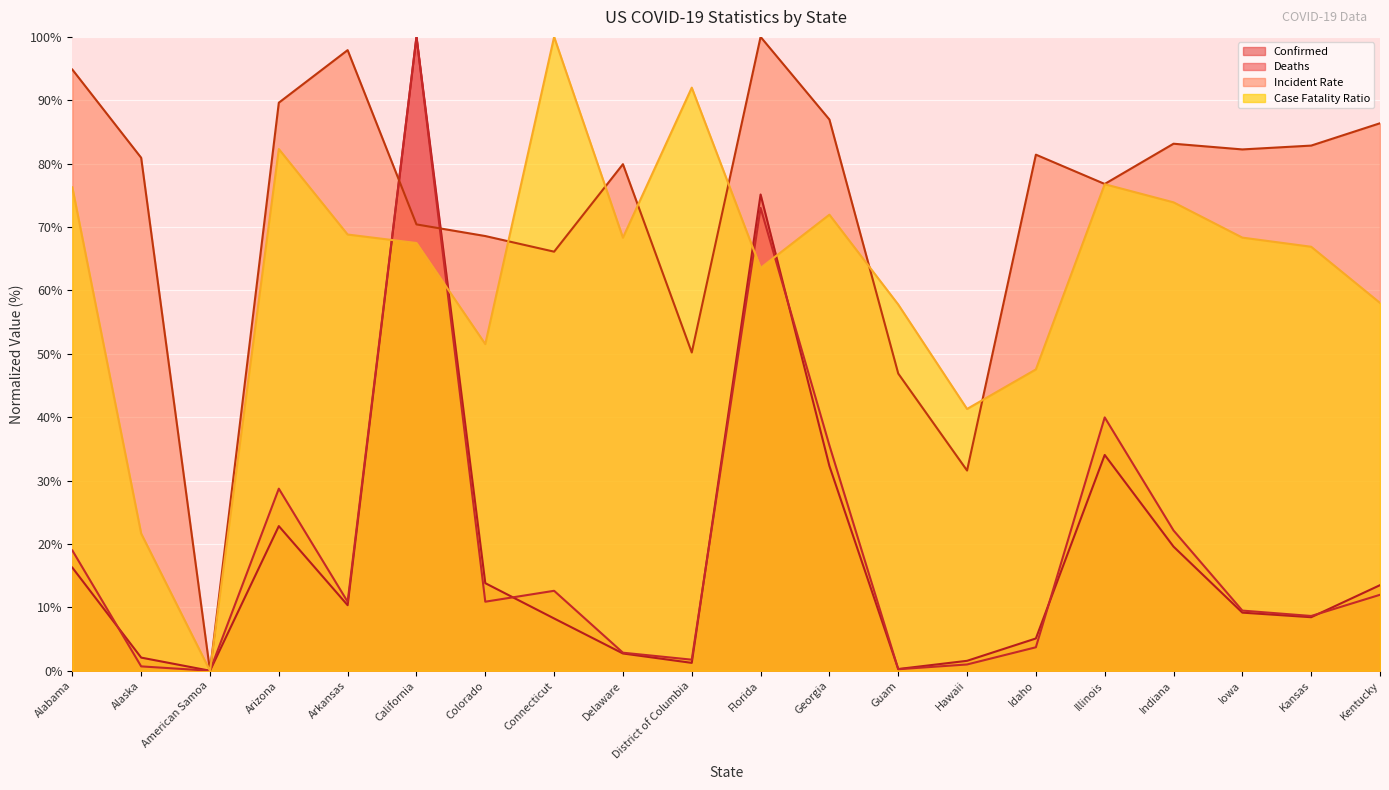

What is the difference between the maximum and minimum values in the Case_Fatality_Ratio series?

100.0